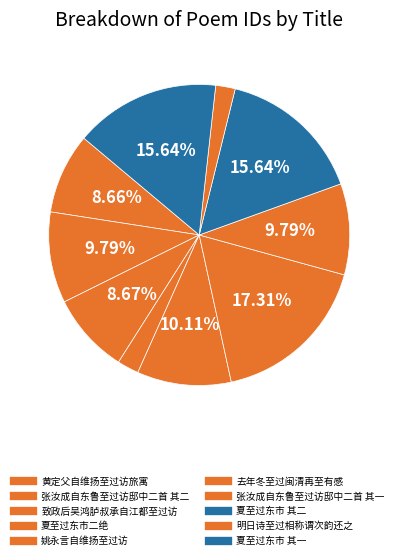

Count the number of slices in the pie.

10